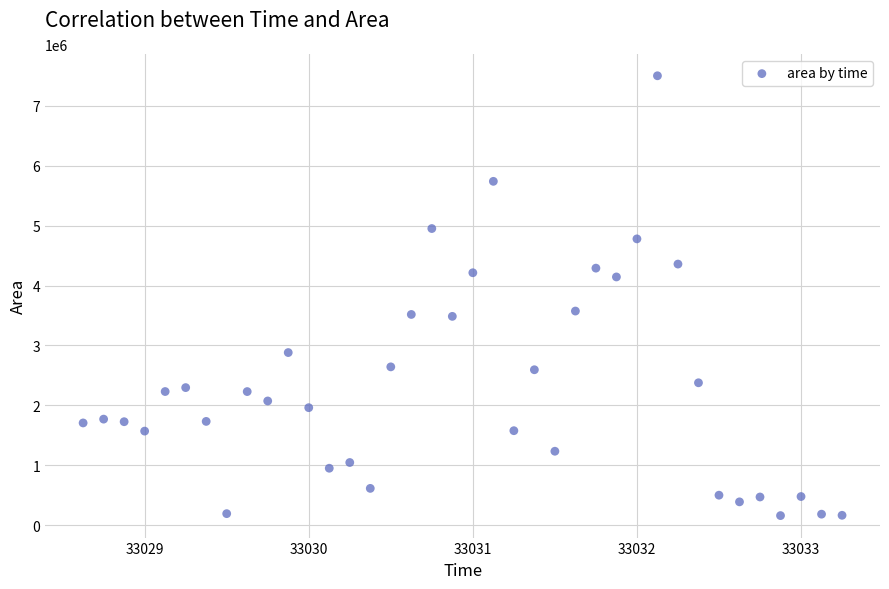

Count the number of points in this scatter plot.

38